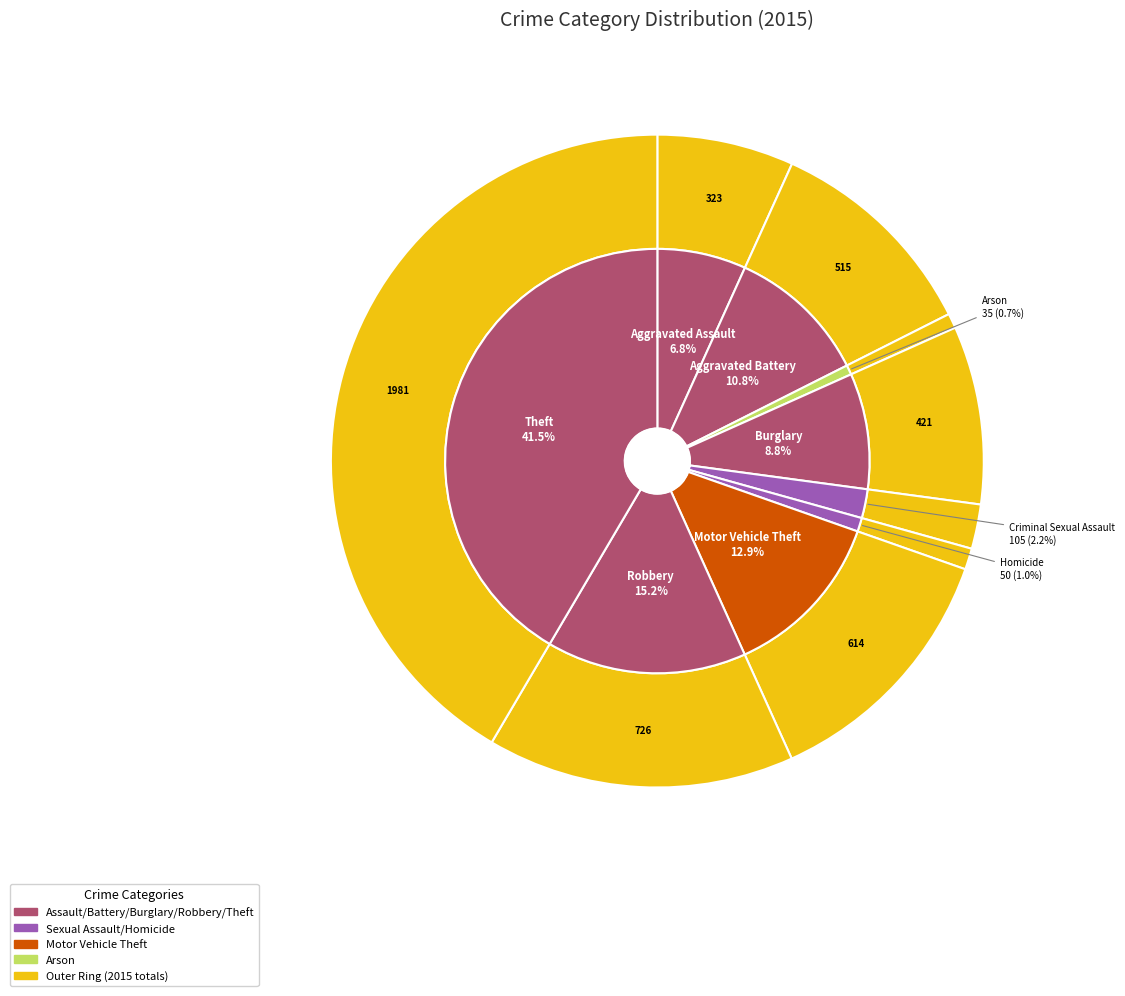

Rank the categories by value from lowest to highest.

Arson, Homicide, Criminal Sexual Assault, Aggravated Assault, Burglary, Aggravated Battery, Motor Vehicle Theft, Robbery, Theft